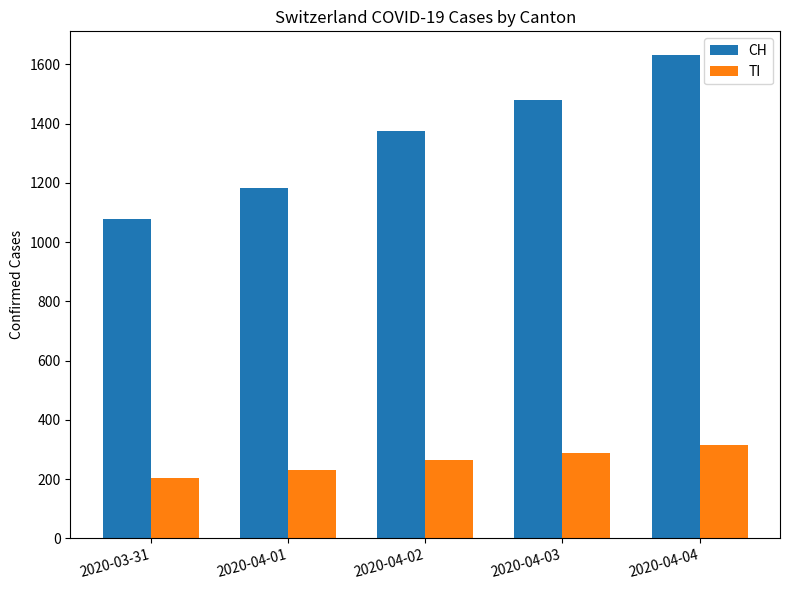

Rank the series at 2020-04-02 from lowest to highest value.

TI, CH